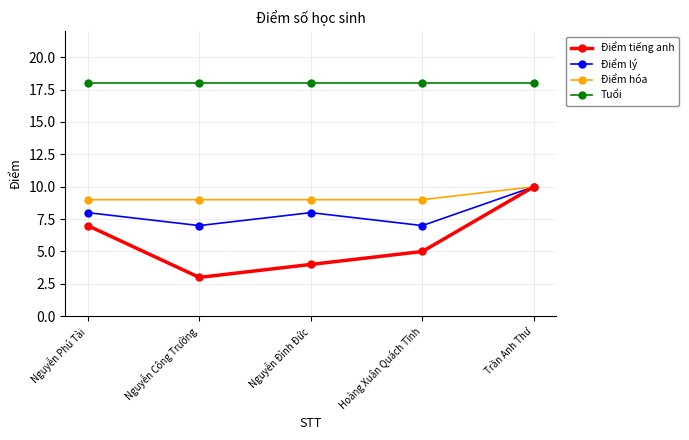

Count the Điểm lý values in the range 7 to 8.

4